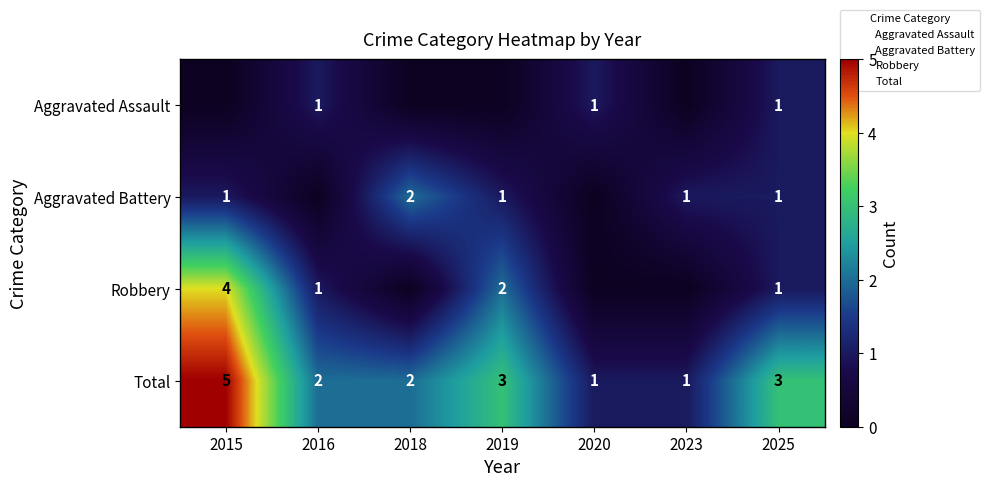

Is the value of Aggravated Battery at 2025 greater than the value of Total at 2016?

No